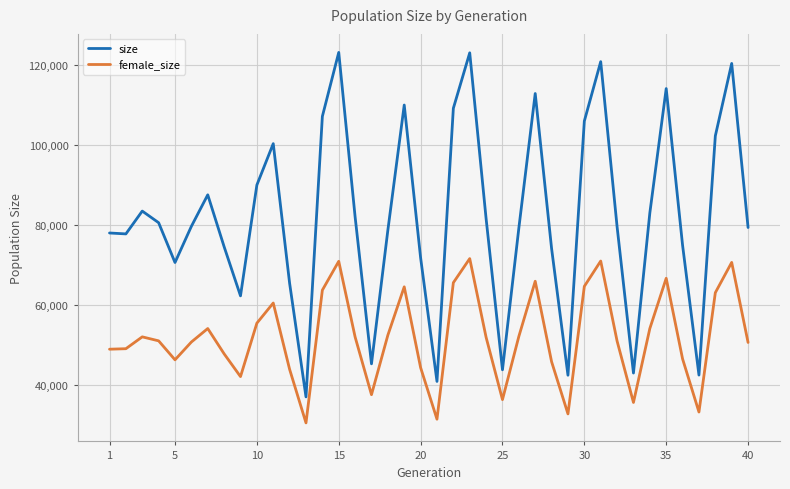

What is the maximum value for size?

123236